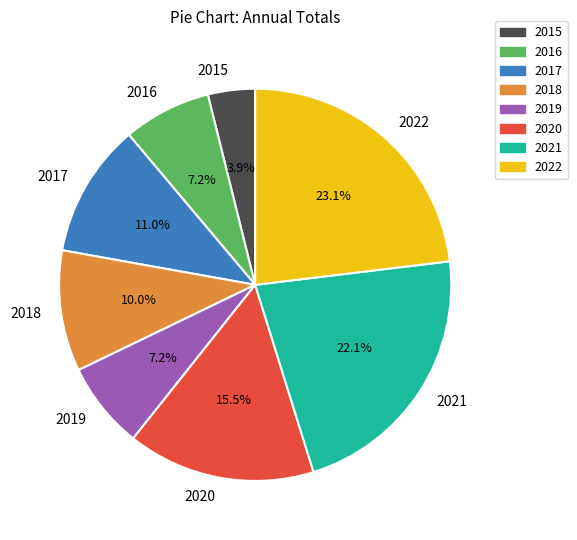

Combined, do 2020 and 2022 account for over 50%?

No